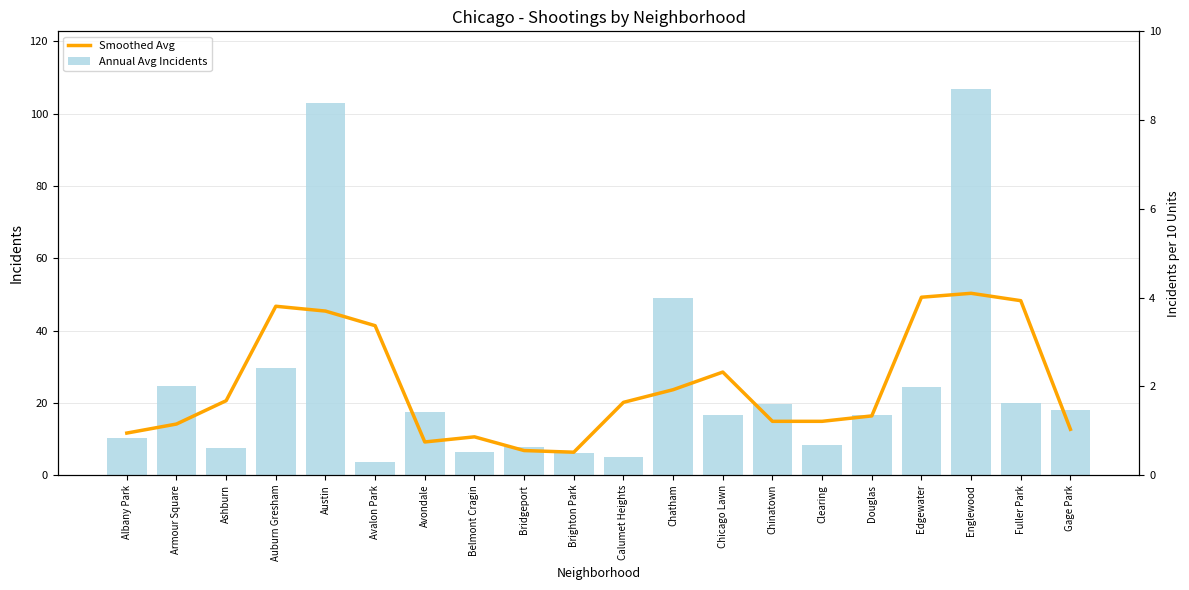

At how many categories does at least one series exceed 50?

2